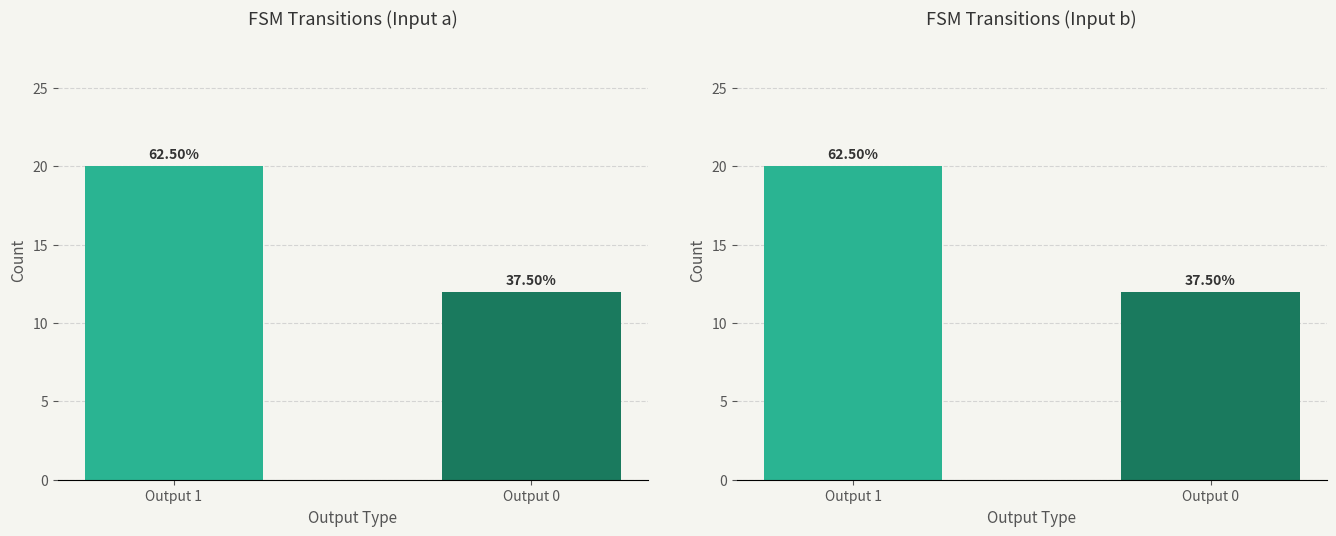

How many bars are there in each group?

2